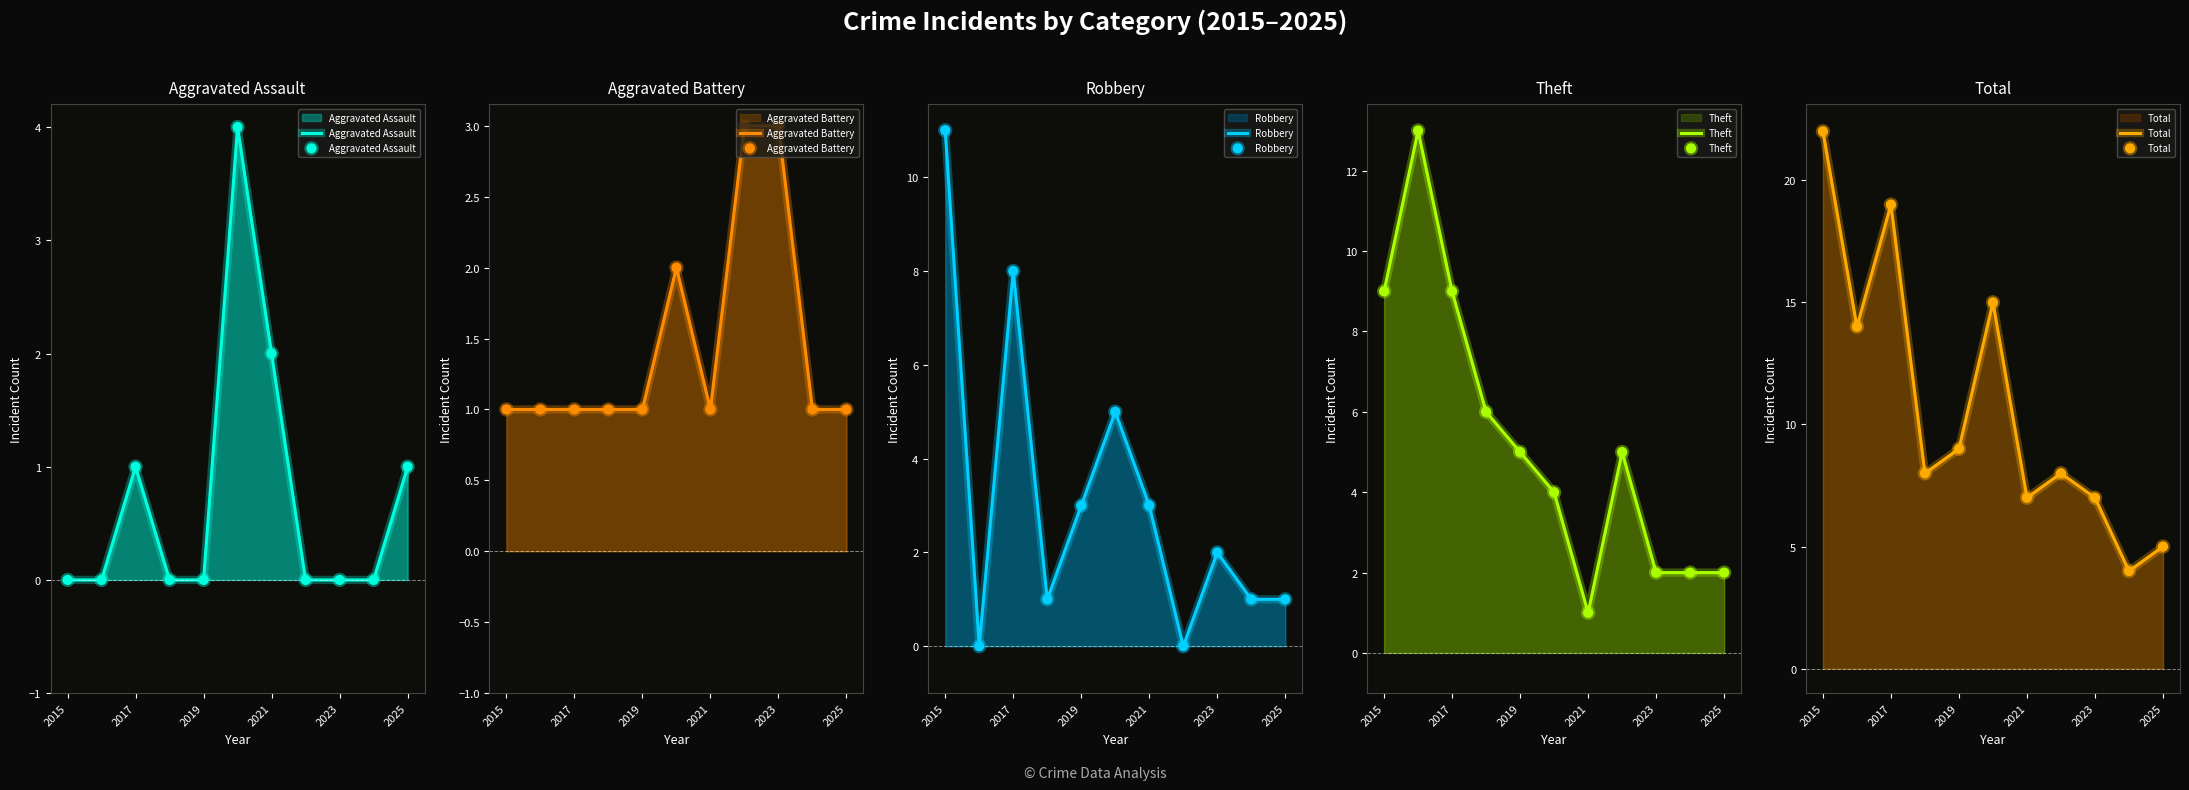

Which series contains the lowest Y value?

Aggravated Assault